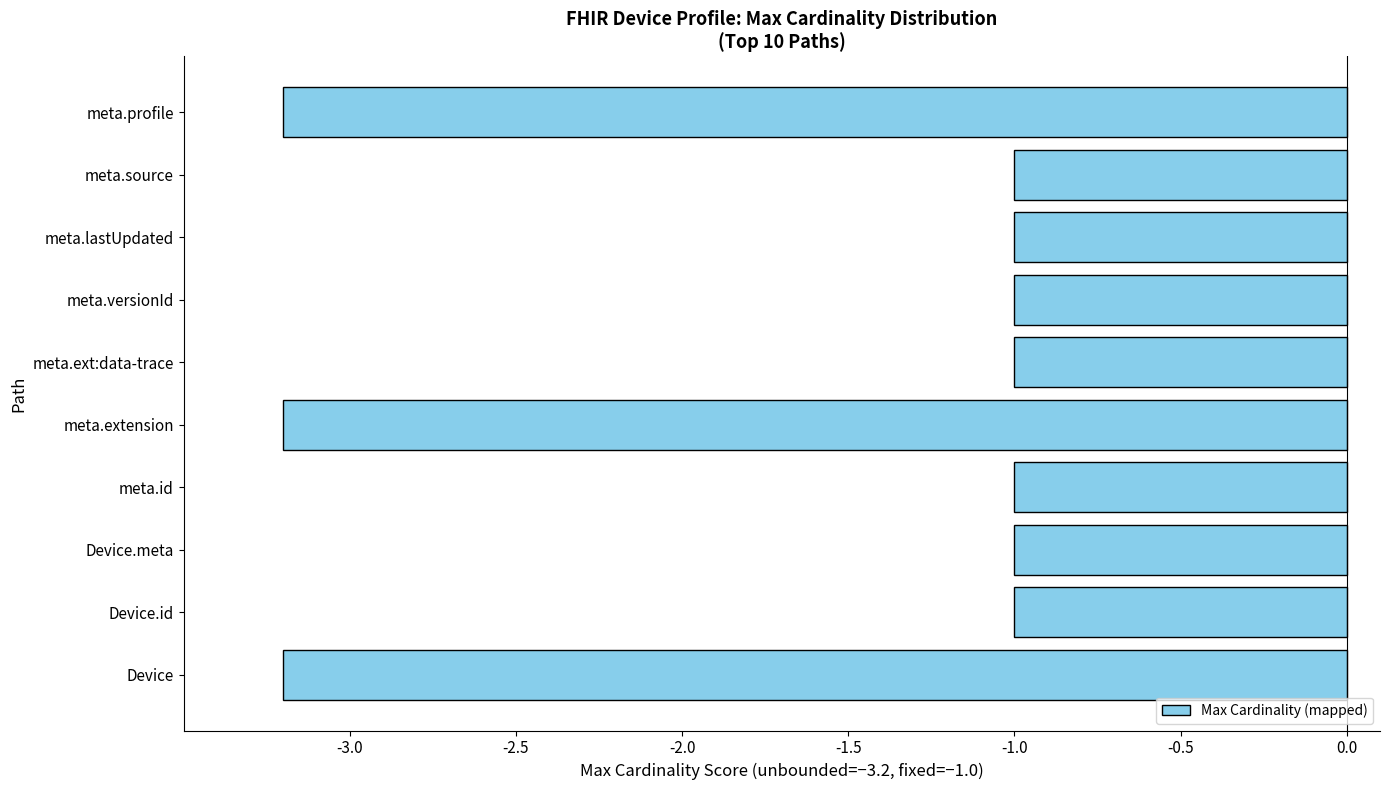

What is the minimum value shown in the chart?

-3.2